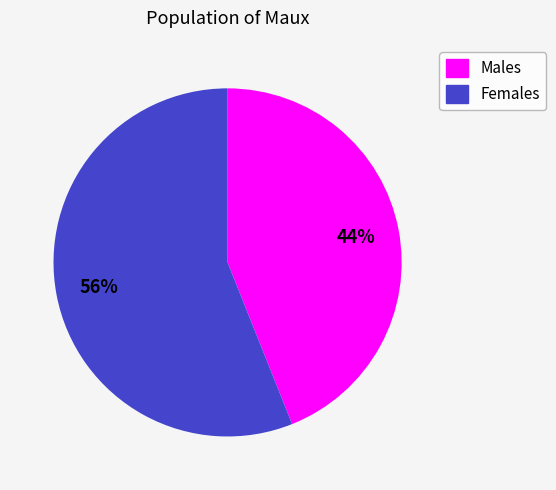

Approximately how many times larger is the value at Males compared to Females?

0.8